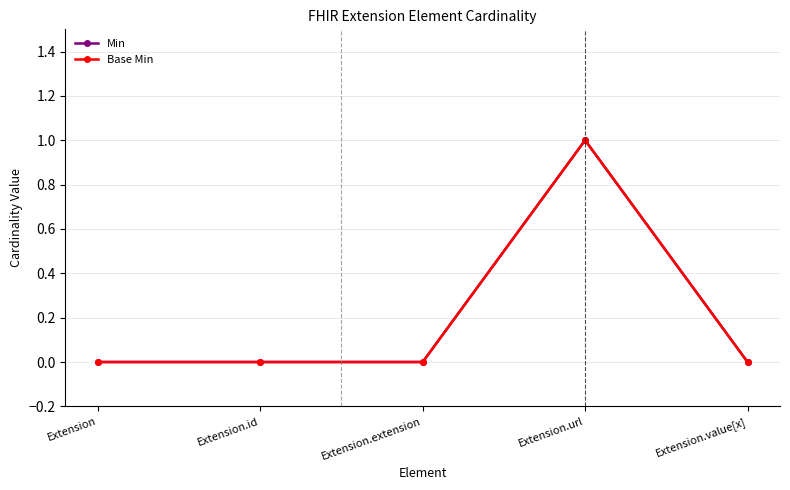

Reading right to left, list all the values displayed in this chart.

Min: Extension.value[x]=0	Extension.url=1	Extension.extension=0	Extension.id=0	Extension=0
Base Min: Extension.value[x]=0	Extension.url=1	Extension.extension=0	Extension.id=0	Extension=0